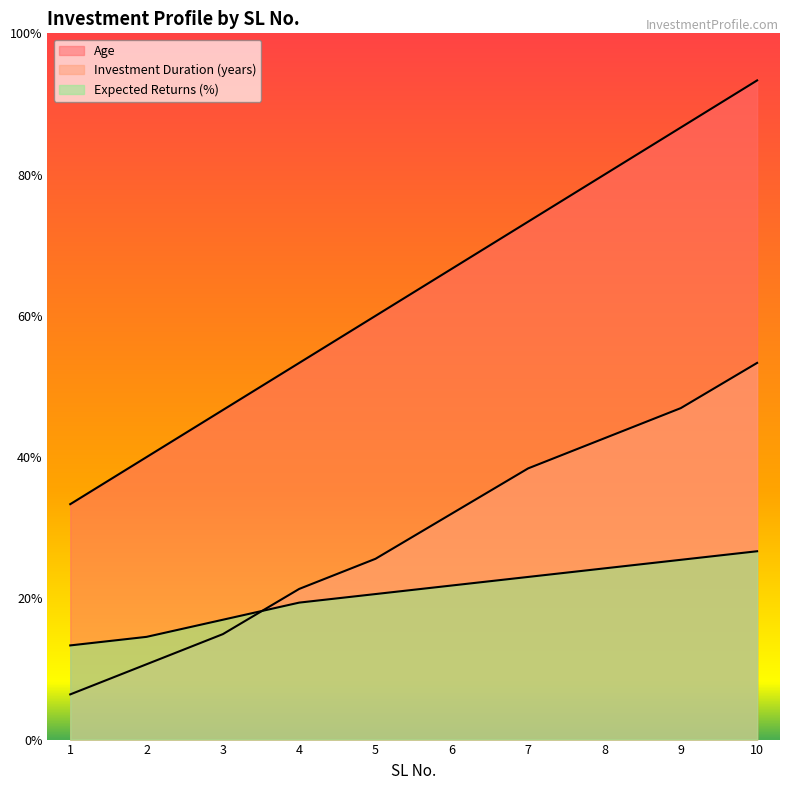

True or false: Investment Duration (years) has more than 2 interior local peaks.

False